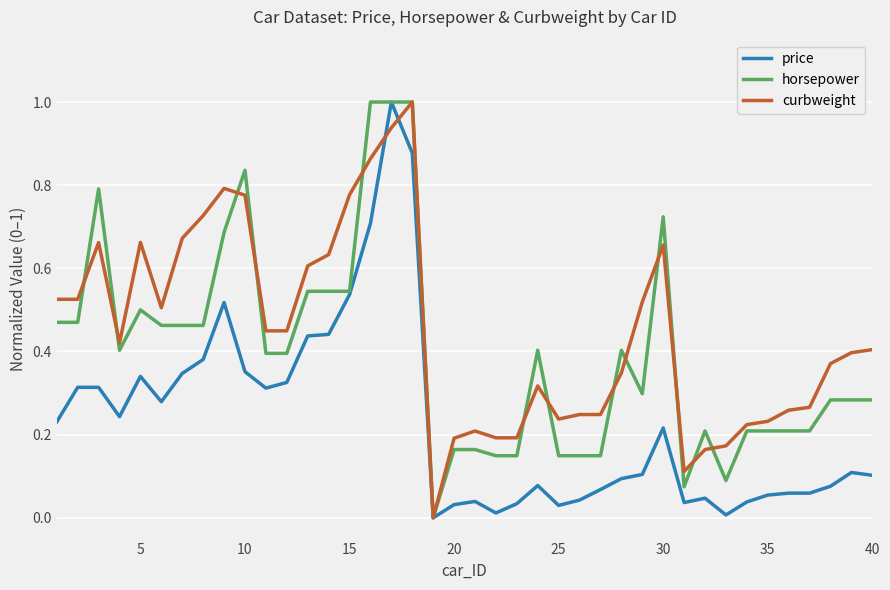

What is the greatest value displayed?

1.0